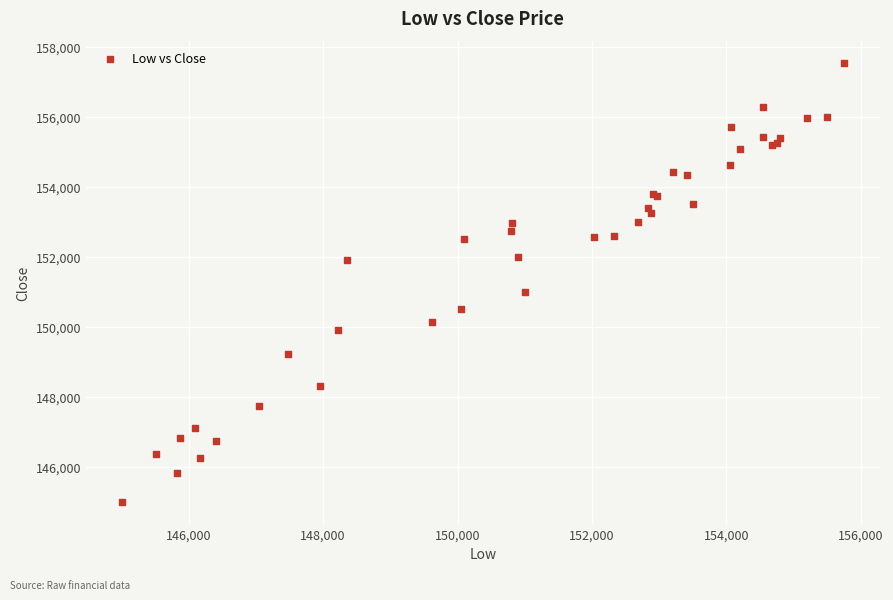

What Y value in the scatter plot is closest to 151280?

151000